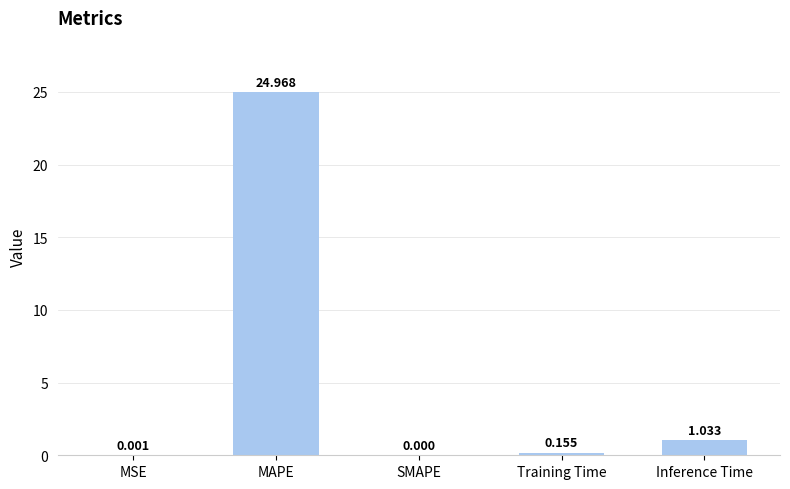

Where is the data nearest to the value 12?

Inference Time